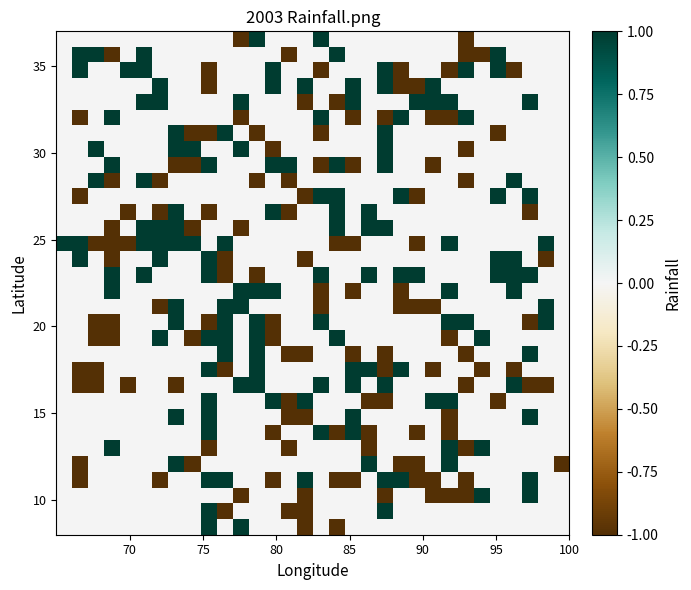

At how many categories does at least one series exceed 0?

31